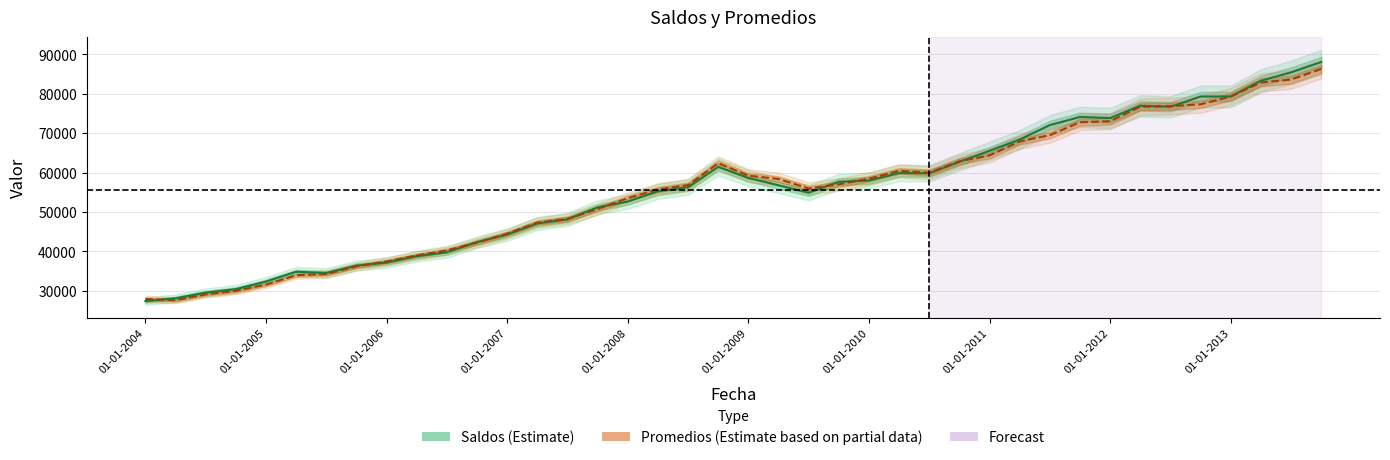

Between which two adjacent categories do Promedios and Saldos first intersect?

01-01-2004 and 01-04-2004